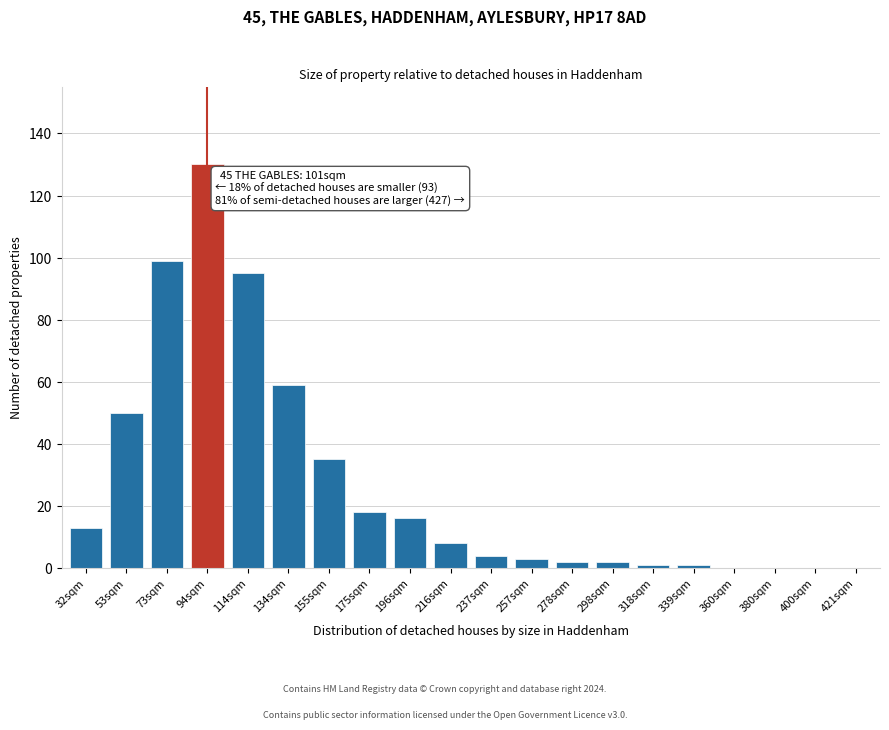

Reading left to right, transcribe all the data shown in this chart.

32sqm=13	53sqm=50	73sqm=99	94sqm=130	114sqm=95	134sqm=59	155sqm=35	175sqm=18	196sqm=16	216sqm=8	237sqm=4	257sqm=3	278sqm=2	298sqm=2	318sqm=1	339sqm=1	360sqm=0	380sqm=0	400sqm=0	421sqm=0